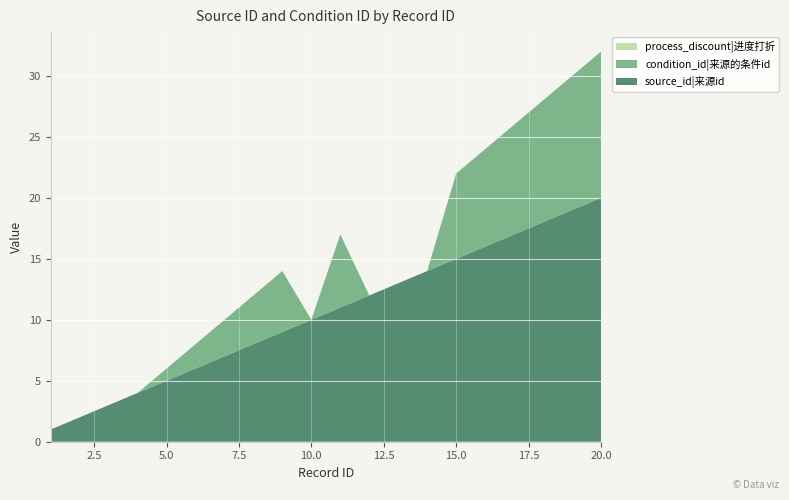

Reading right to left, list all the values displayed in this chart.

source_id: 20=20	19=19	18=18	17=17	16=16	15=15	14=14	13=13	12=12	11=11	10=10	9=9	8=8	7=7	6=6	5=5	4=4	3=3	2=2	1=1
condition_id: 20=12	19=11	18=10	17=9	16=8	15=7	14=0	13=0	12=0	11=6	10=0	9=5	8=4	7=3	6=2	5=1	4=0	3=0	2=0	1=0
process_discount: 20=0	19=0	18=0	17=0	16=0	15=0	14=0	13=0	12=0	11=0	10=0	9=0	8=0	7=0	6=0	5=0	4=0	3=0	2=0	1=0